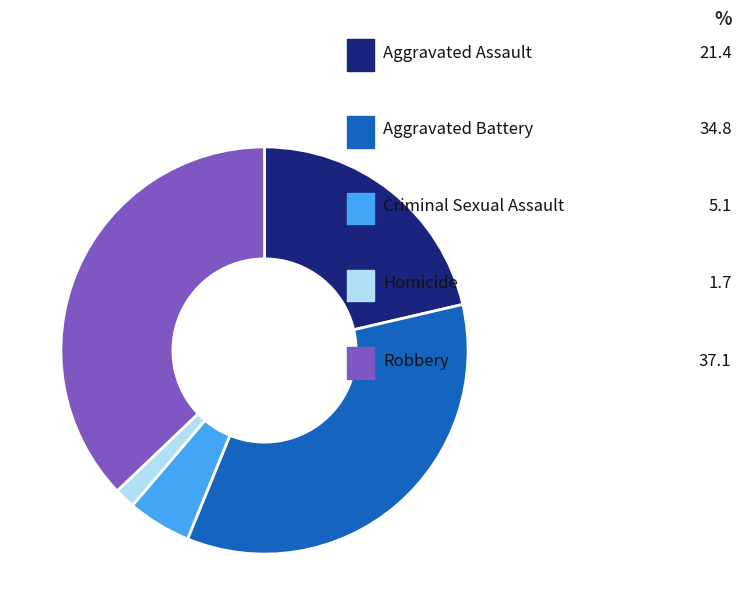

What is the smallest slice in the pie chart?

Homicide